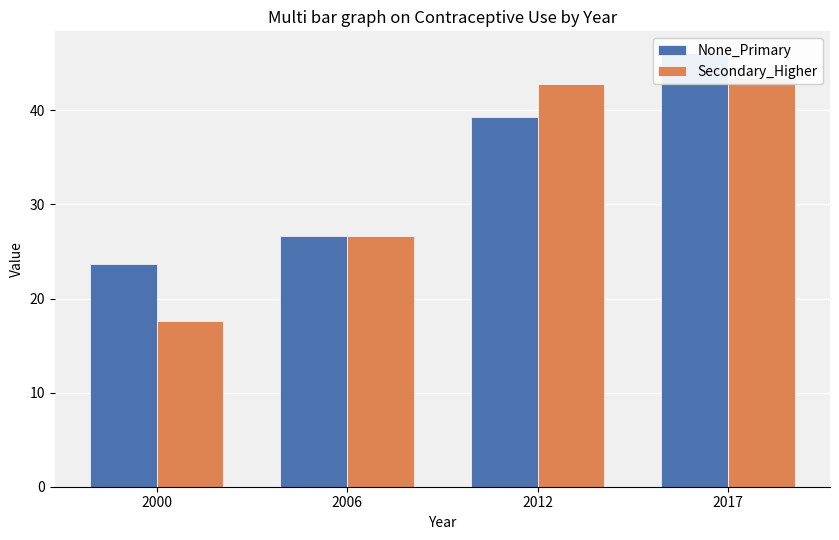

At which label is Secondary_Higher closest to 30?

2006